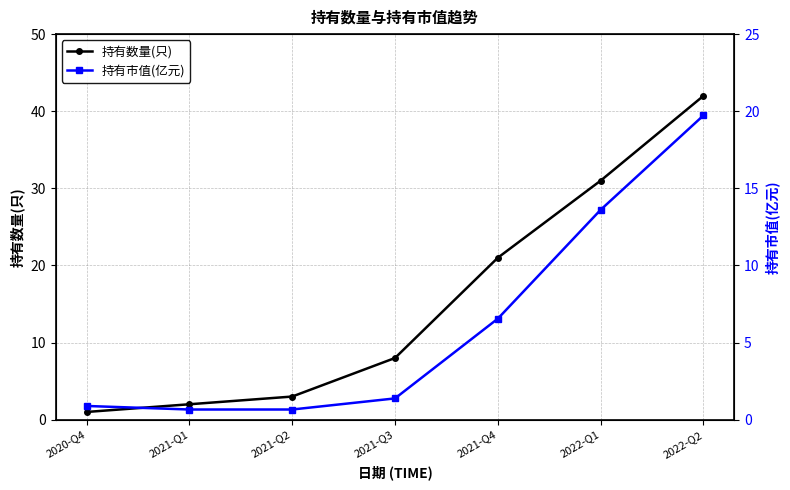

The 持有市值(亿元) series shows 35.2 at 2022-Q2. True or false?

False